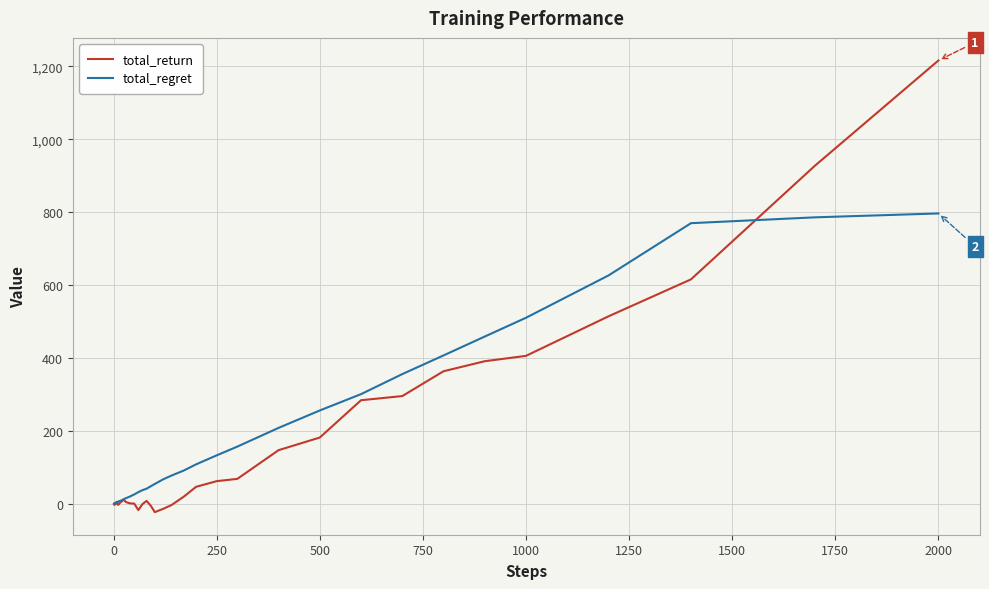

In total_return, how many points are higher than both neighbors (excluding endpoints)?

5